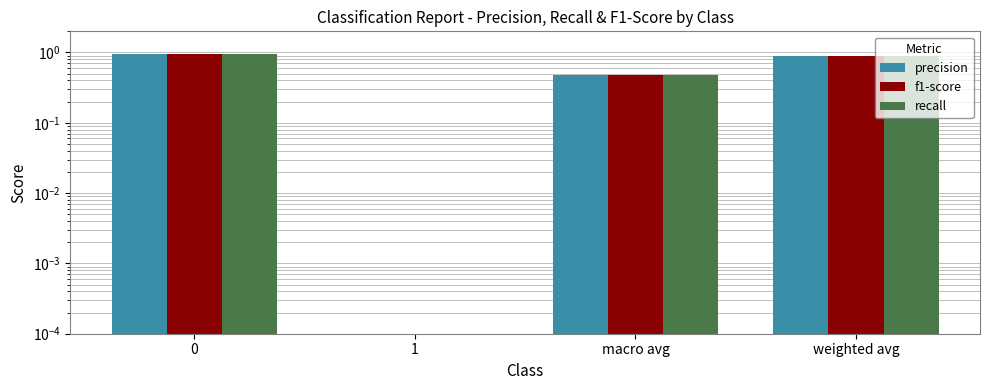

Reading left to right, what are all the values shown in this chart?

precision: 0=0.9	1=0.0	macro avg=0.5	weighted avg=0.9
f1-score: 0=0.9	1=0.0	macro avg=0.5	weighted avg=0.9
recall: 0=1.0	1=0.0	macro avg=0.5	weighted avg=0.9